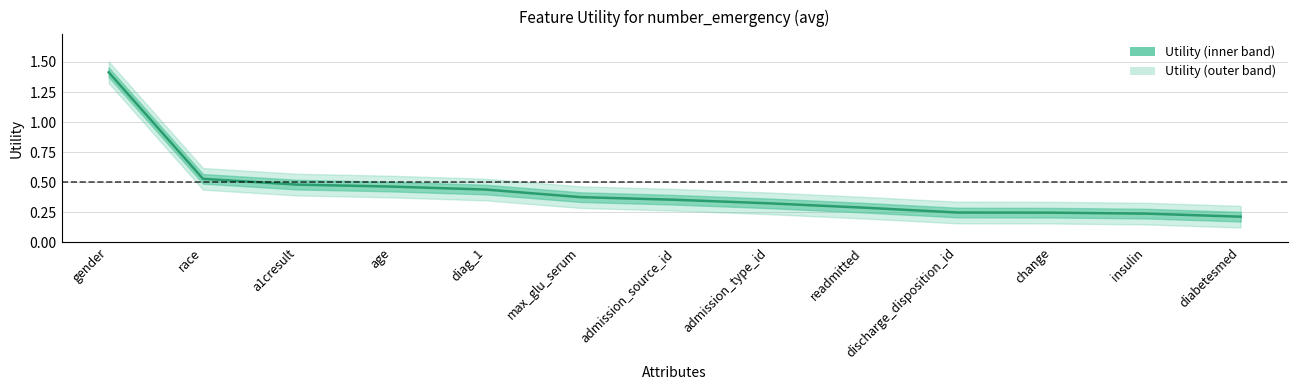

What is the label of the 1st point from the left?

gender